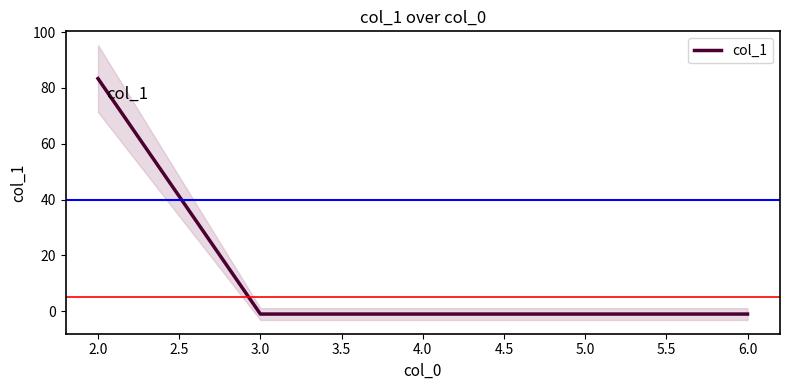

True or false: the data has more than 1 interior local peaks.

False